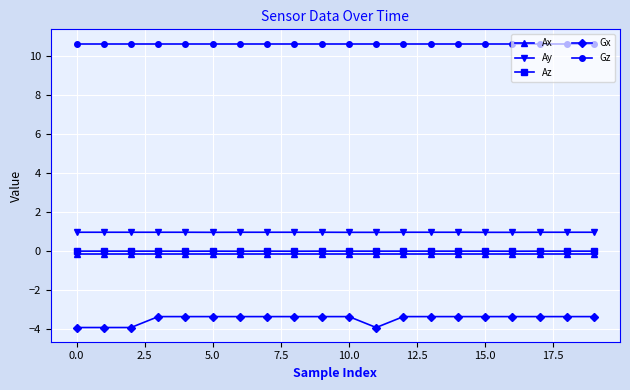

What is the value of the Ay point at the 3rd from the left?

1.0